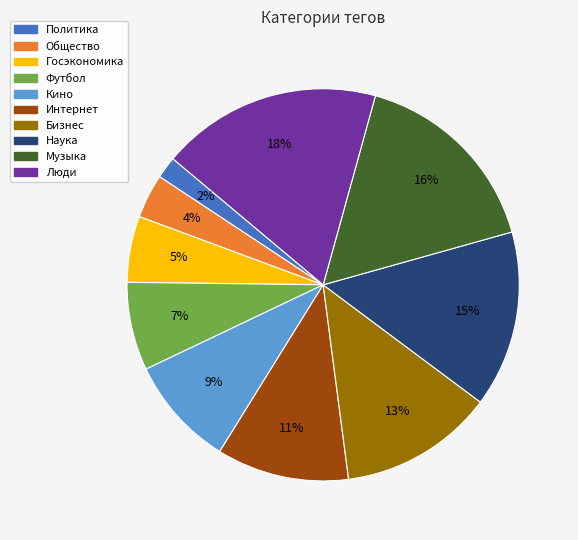

Combined, do Бизнес and Наука account for over 50%?

No